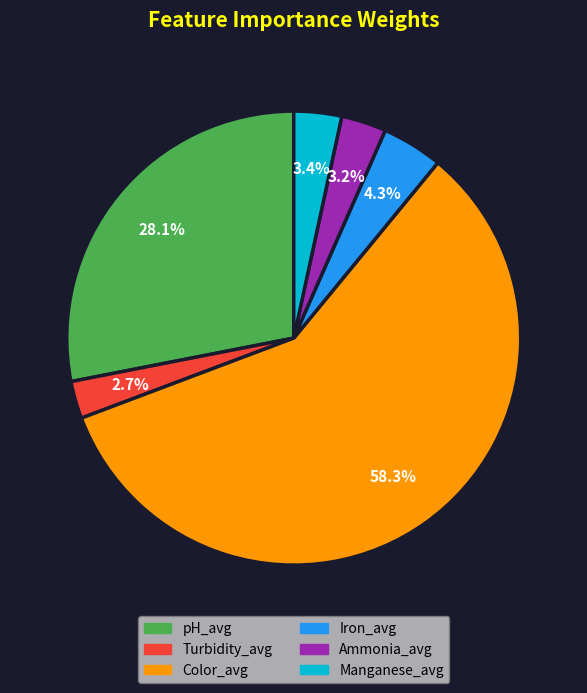

True or false: Iron_avg accounts for 14% of the total.

False